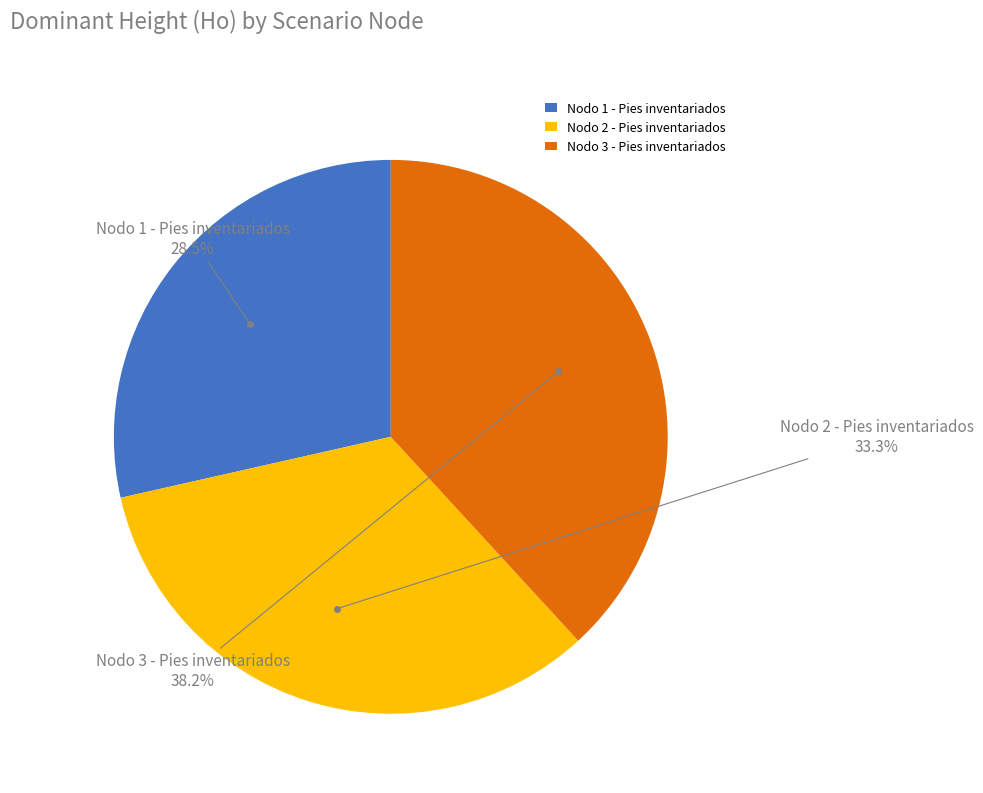

Between Nodo 3 - Pies inventariados and Nodo 2 - Pies inventariados, which is larger?

Nodo 3 - Pies inventariados